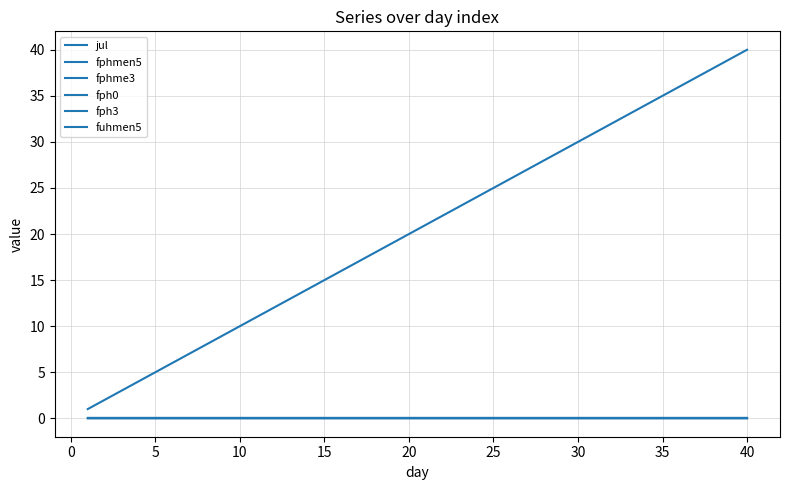

Which category has the lowest value in the fuhmen5 series?

40